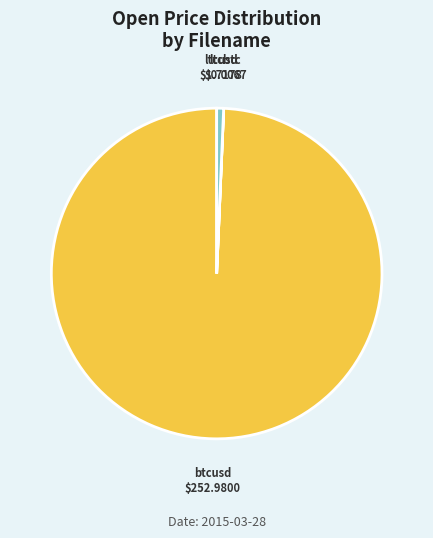

True or false: btcusd accounts for 99% of the total.

True